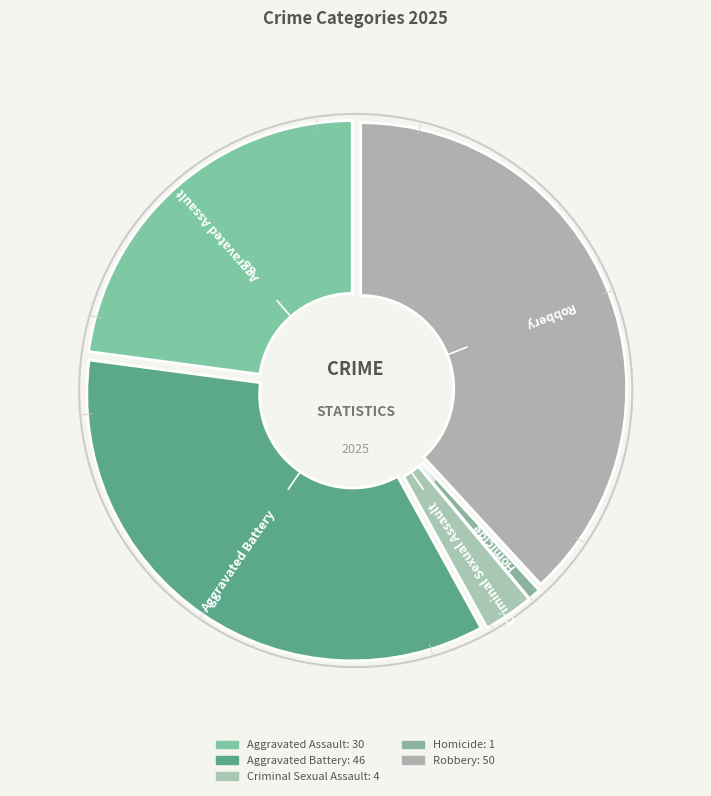

Between Criminal Sexual Assault and Homicide, which is larger?

Criminal Sexual Assault